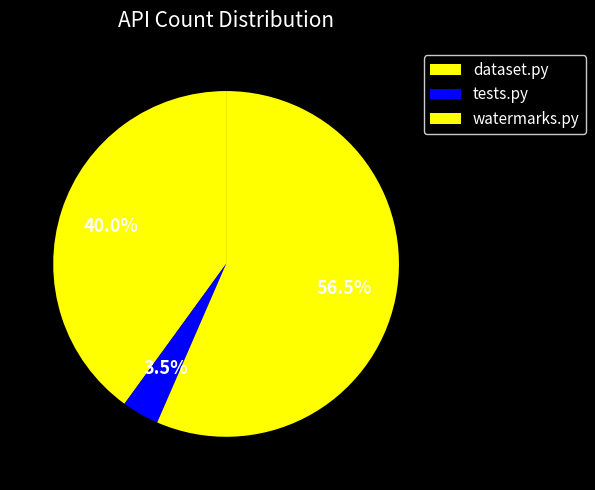

How many slices are in this pie chart?

3